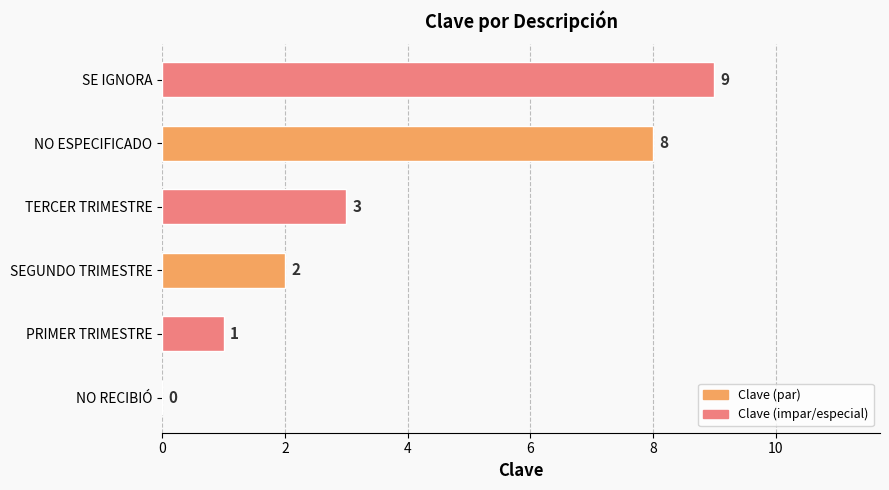

What is the change in value from NO RECIBIÓ to SEGUNDO TRIMESTRE?

+2